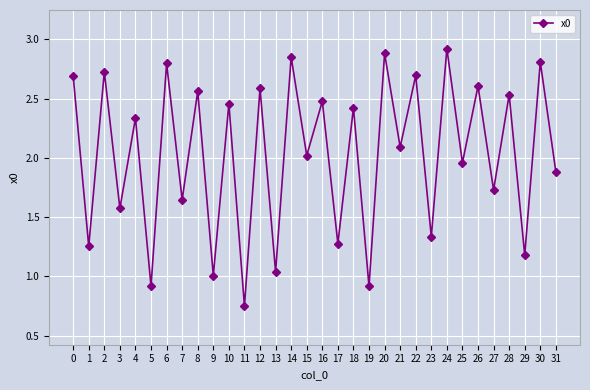

Where is the data nearest to the value 1?

9